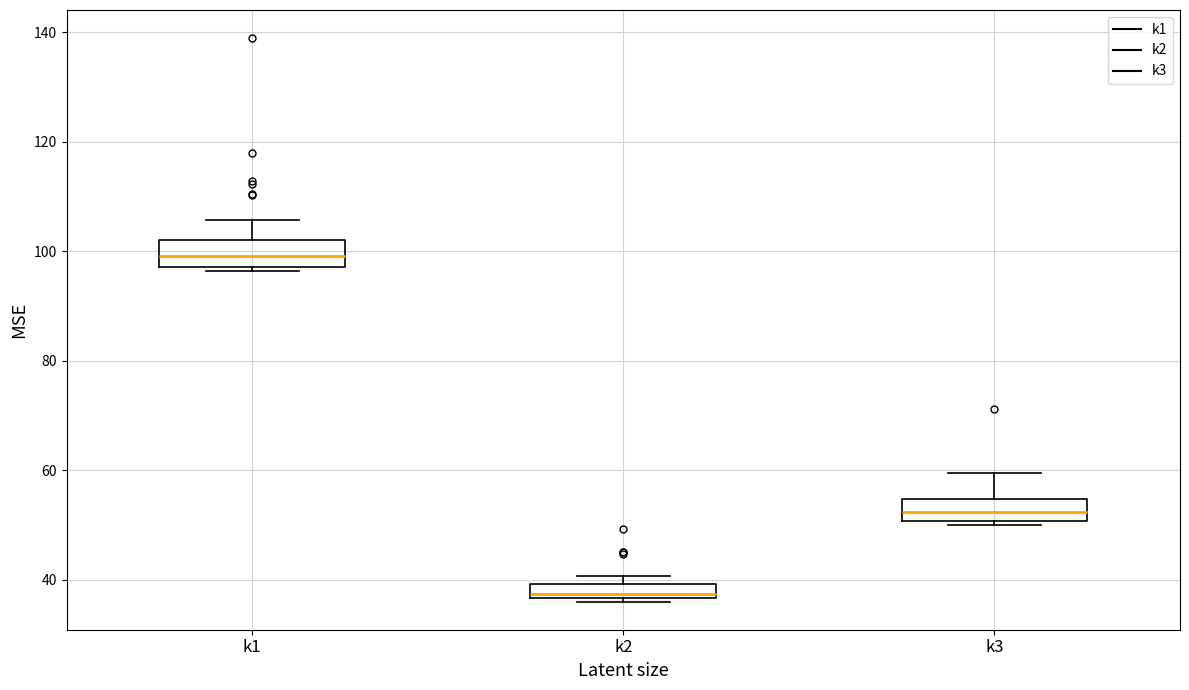

Which box's median line is the lowest?

k2